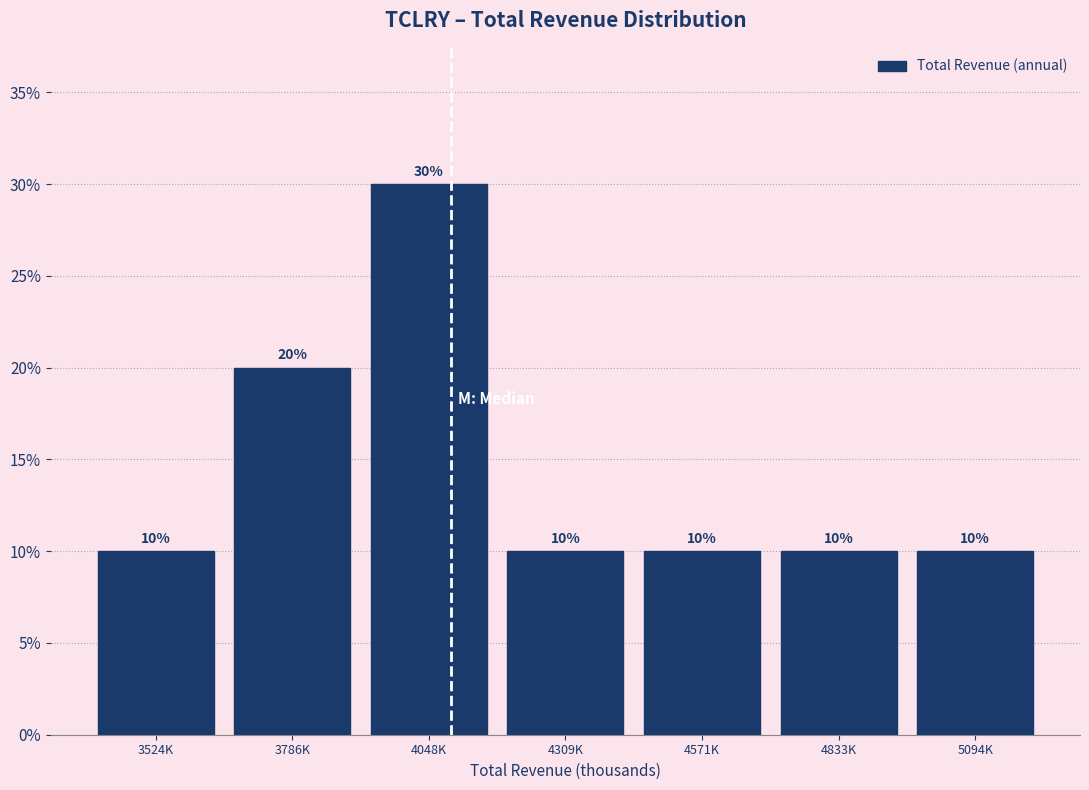

Are the bars horizontal?

No